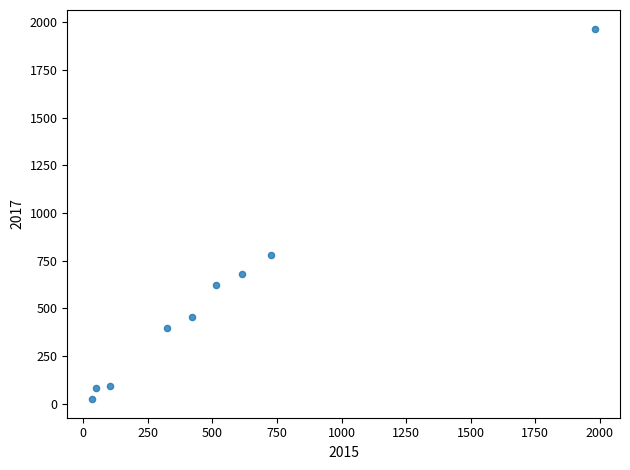

What is the range of Y values (max minus min)?

1945